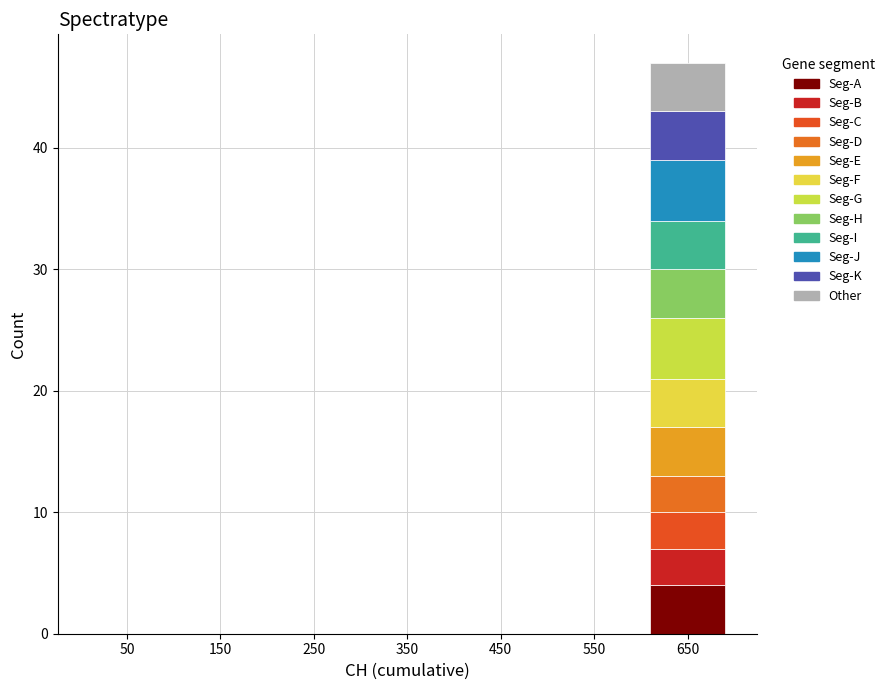

How many data points does each series have?

7